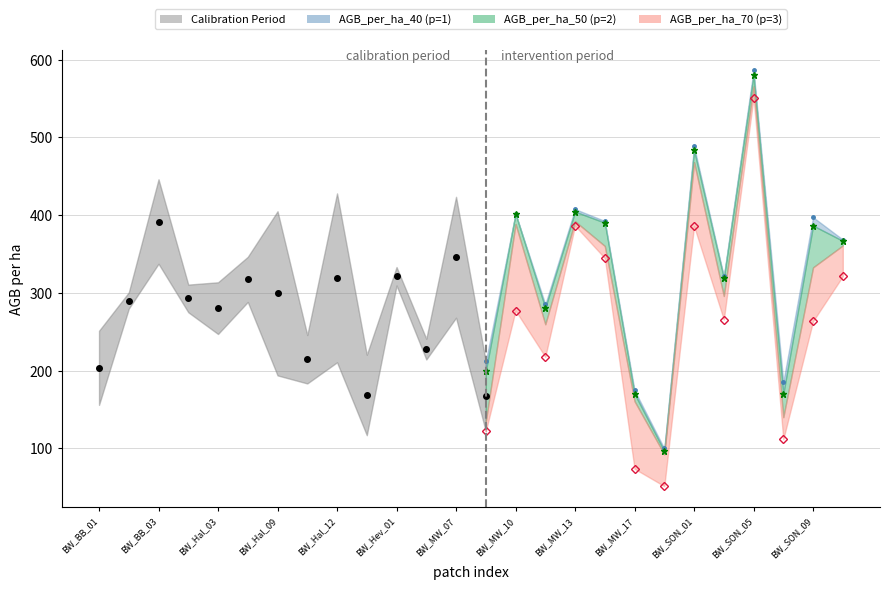

Does the chart display data point markers on the line(s)?

Yes